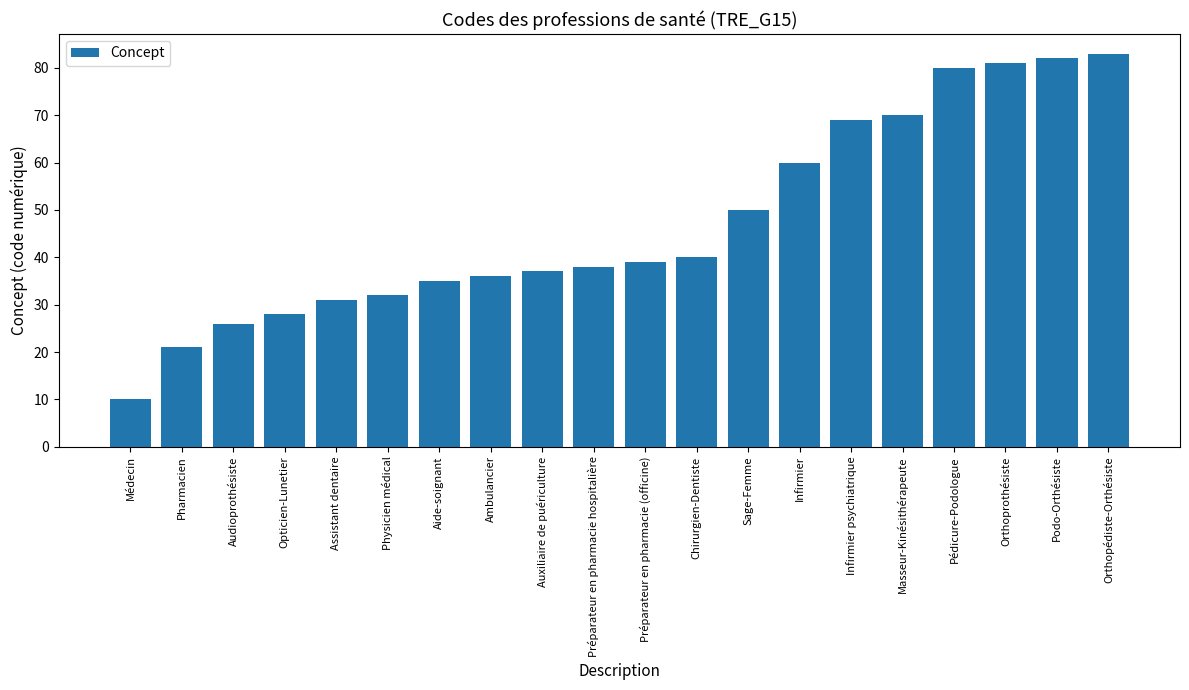

What is the ratio of the value at Audioprothésiste to the value at Physicien médical?

0.8